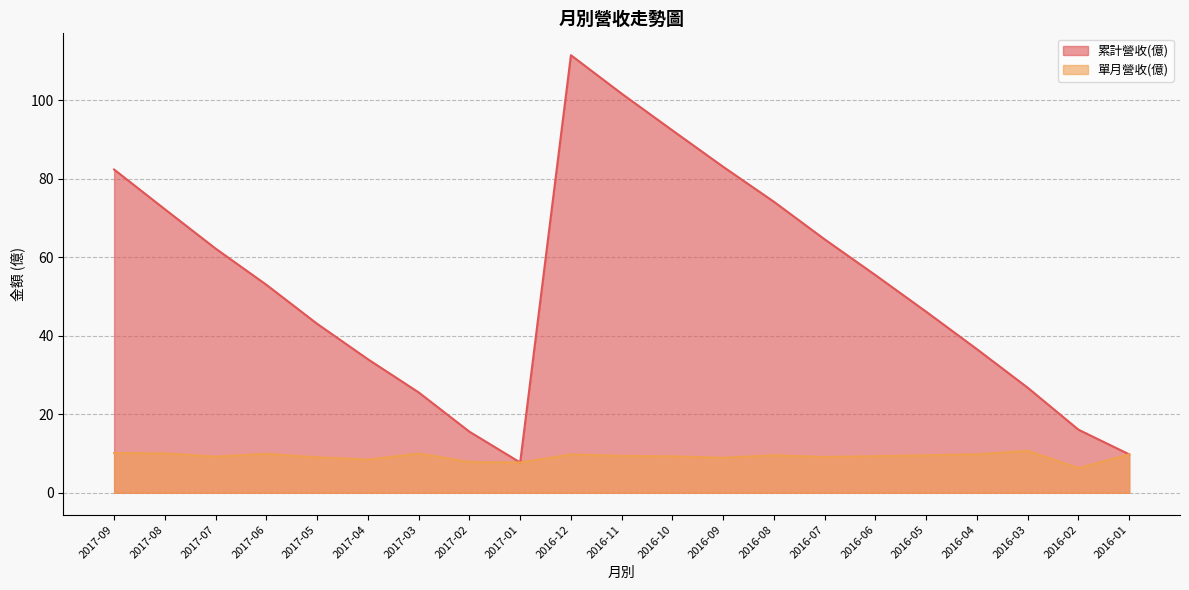

What are all the series names shown in the legend?

累計營收(億), 單月營收(億)